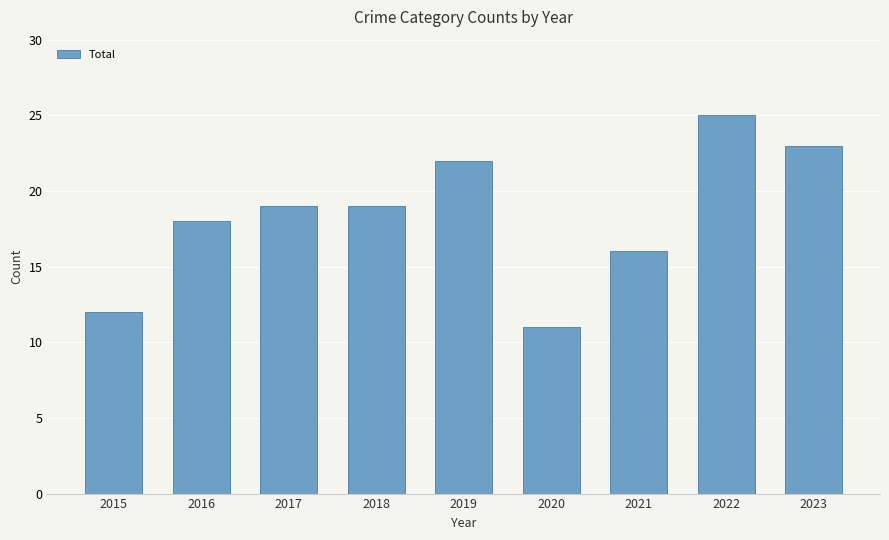

True or false: the data shows 19 at 2018.

True